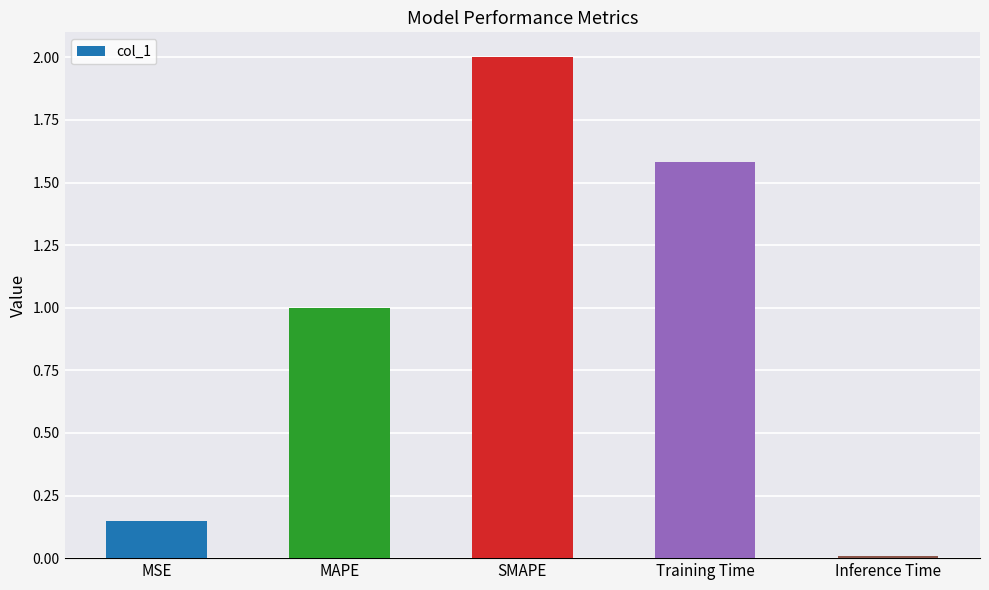

Is it true that the value at Training Time is 0.9?

False